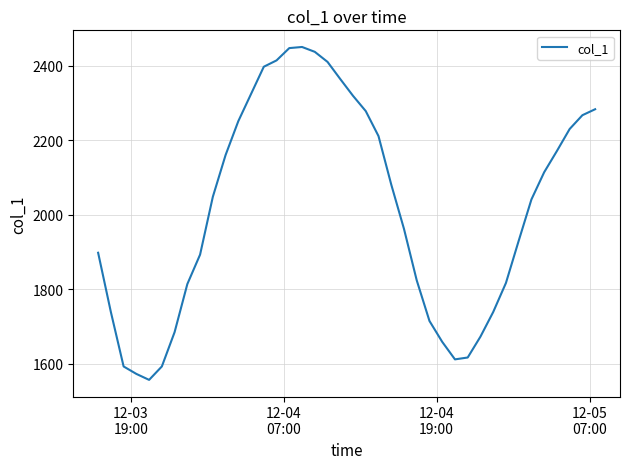

What is the difference between the maximum and minimum values?

893